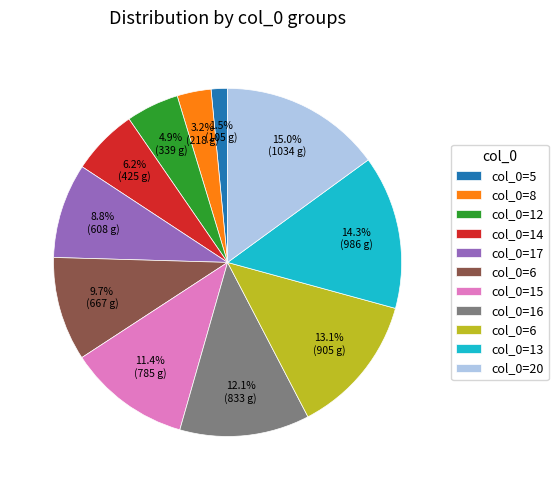

Does any single category account for the majority?

No